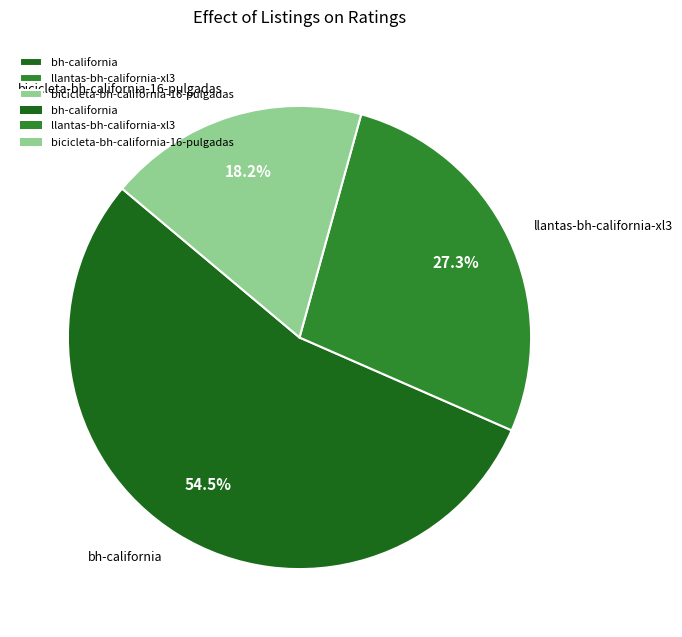

Approximately how many times larger is the value at bh-california compared to llantas-bh-california-xl3?

2.0